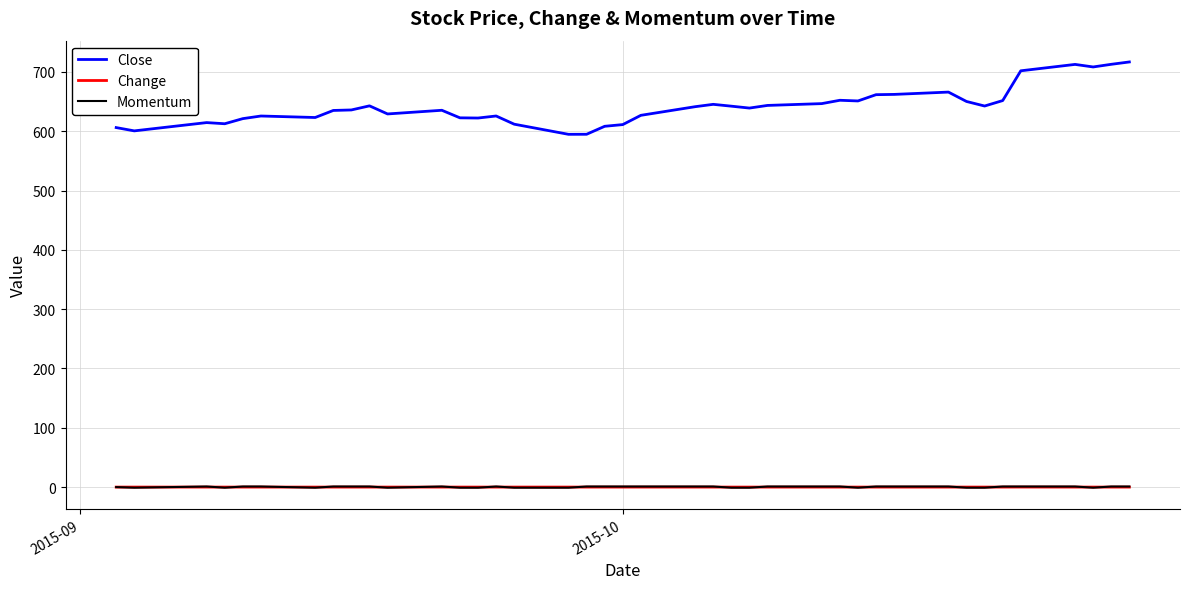

Which series has the largest total across all categories?

Close